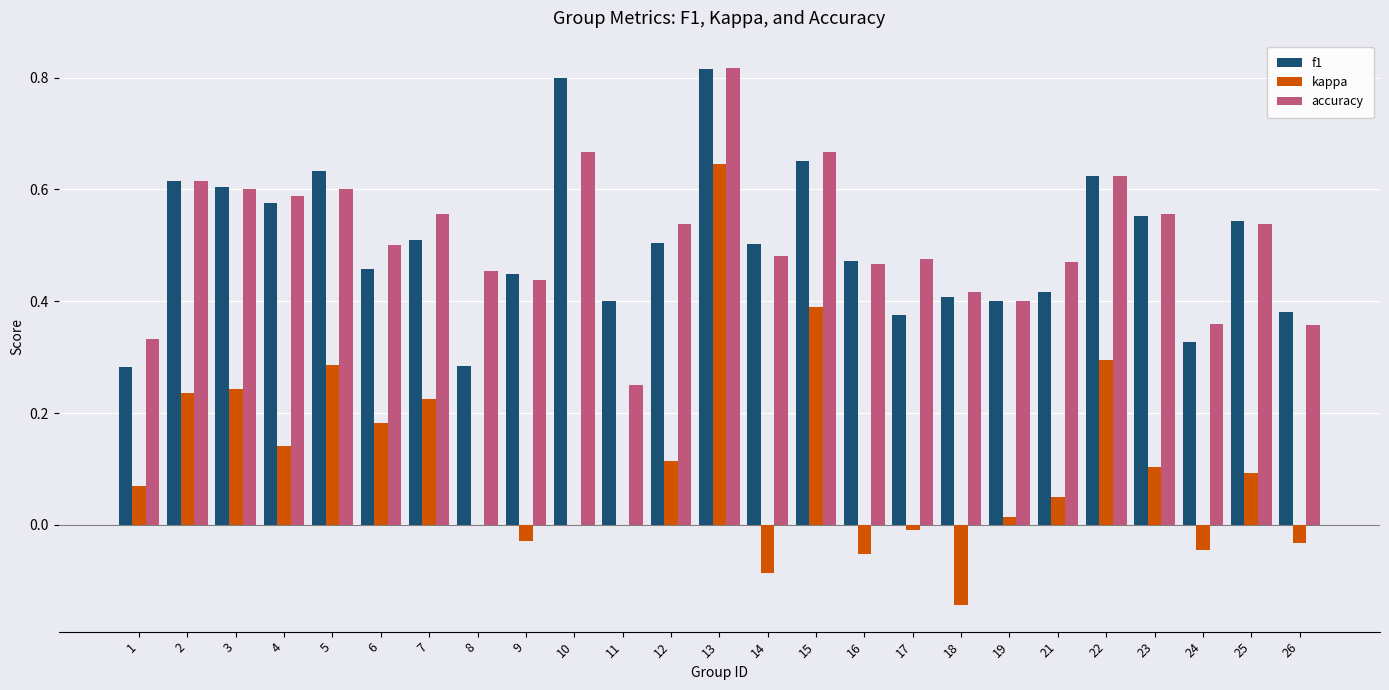

At which label does kappa reach its peak?

13